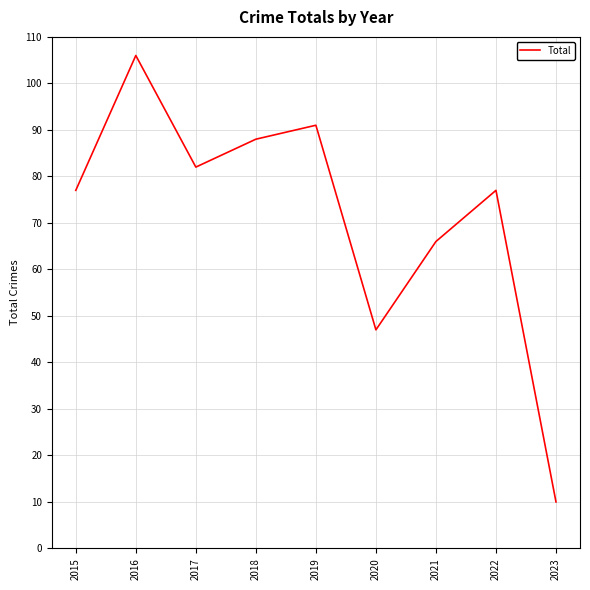

Read the value at 2017.

82